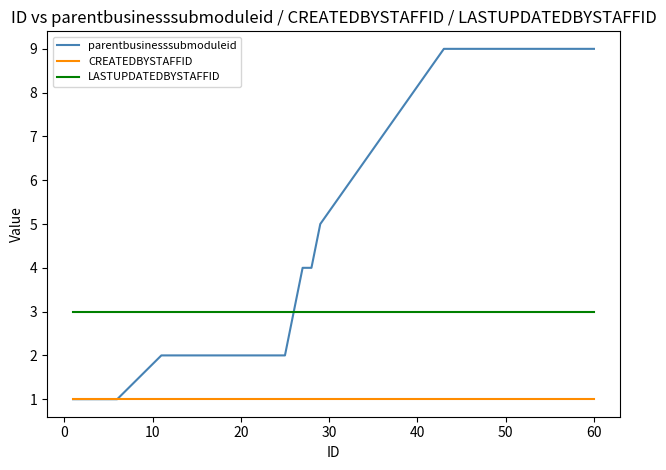

Rank the series by their maximum value, from highest to lowest.

parentbusinesssubmoduleid, LASTUPDATEDBYSTAFFID, CREATEDBYSTAFFID